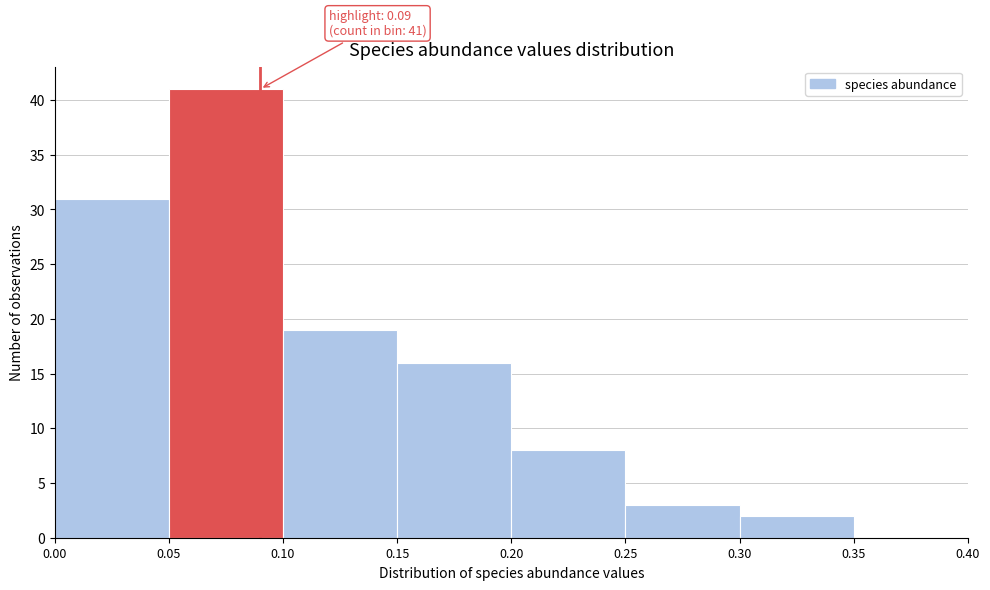

Which range on the x-axis has the tallest bar?

0.05 to 0.10